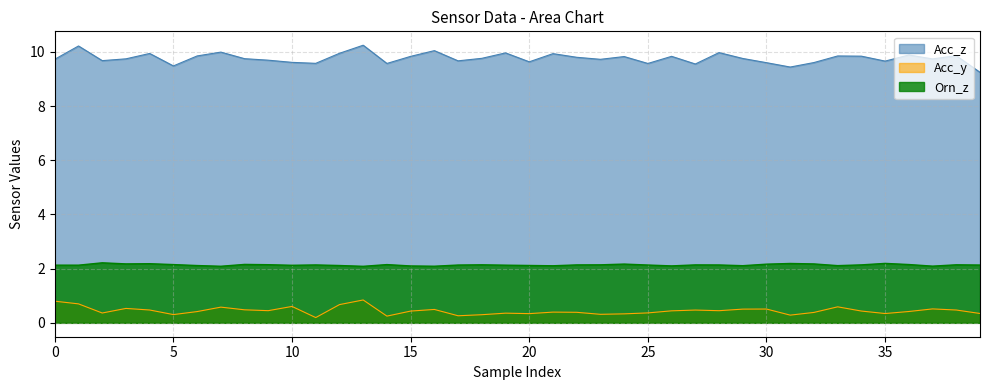

What is the difference between the second highest and minimum values in the Acc_y series?

0.6